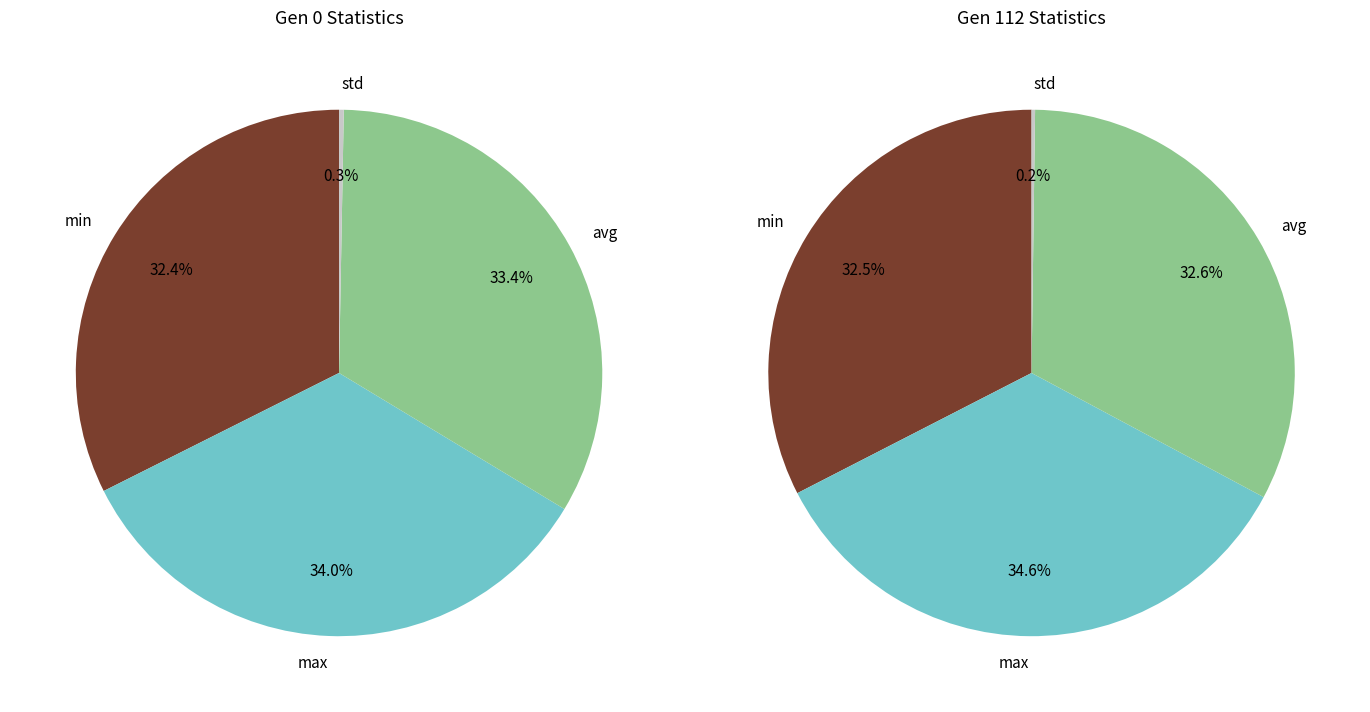

To the nearest percent, what is the difference between the std and avg slice percentages?

33%